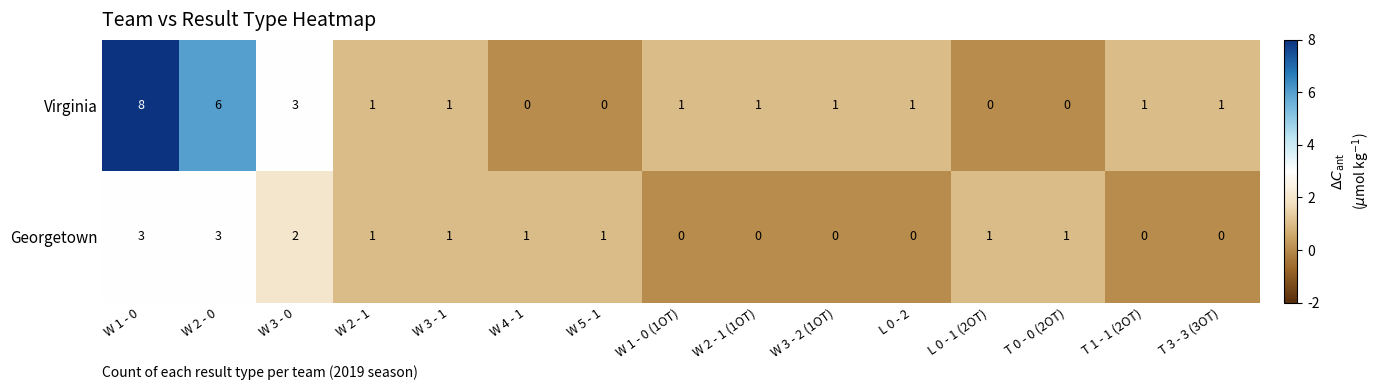

At T 3 - 3 (3OT), list the series in order from smallest to largest.

Georgetown, Virginia